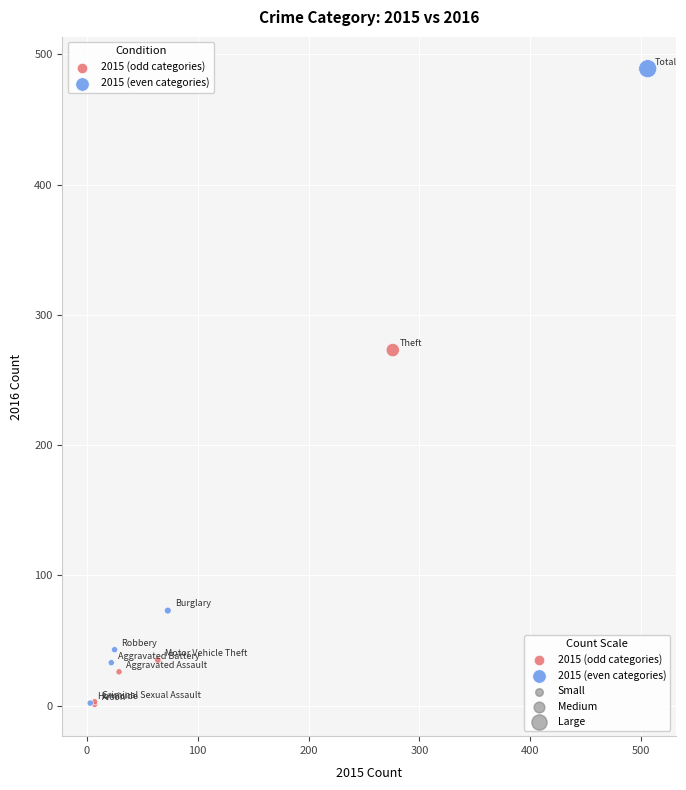

Which series reaches the maximum Y coordinate?

2015 (even categories)